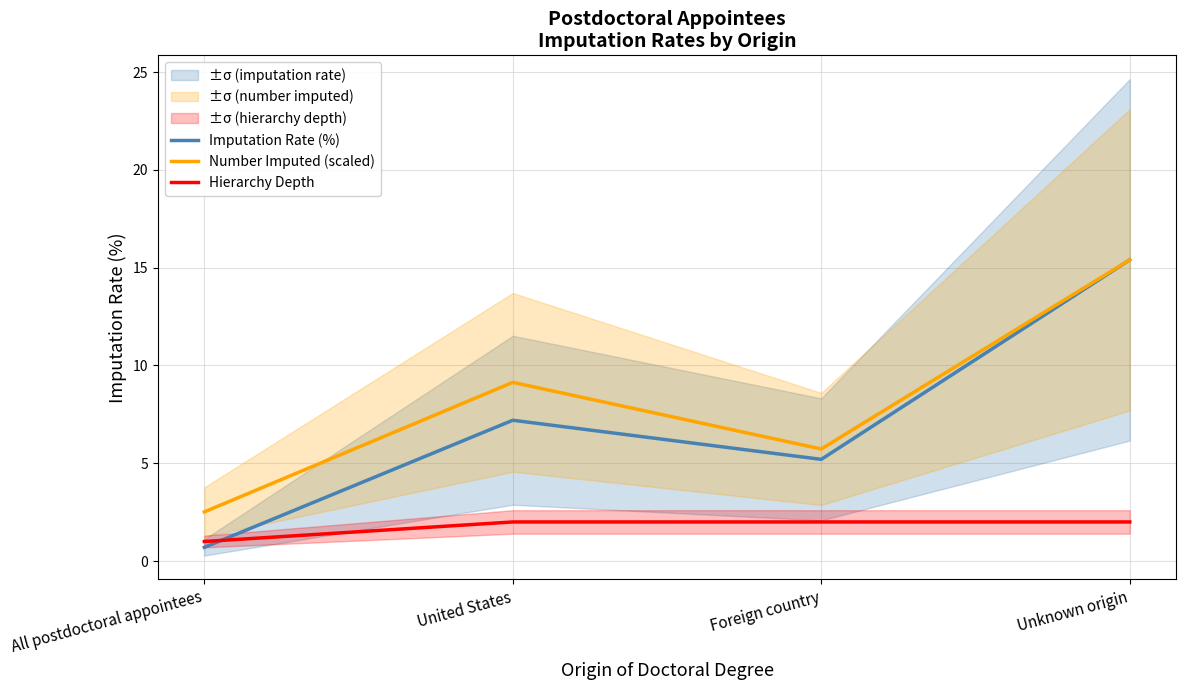

What is the lowest value of the Number Imputed (scaled) series?

2.5